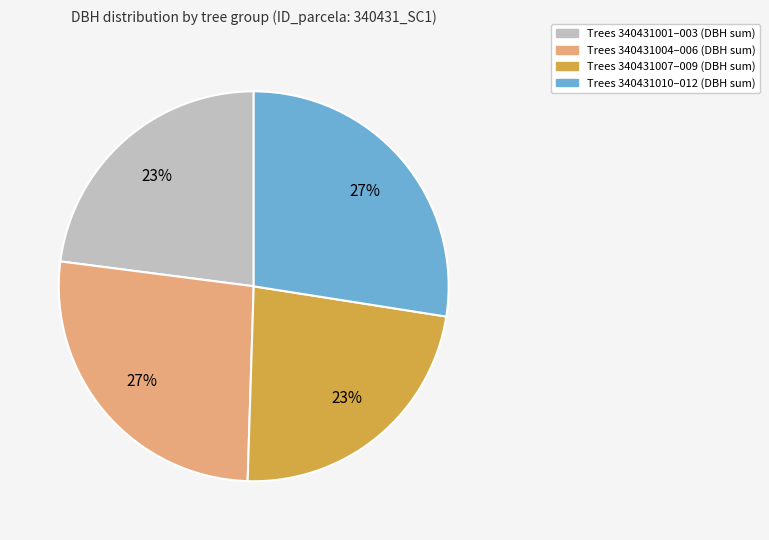

Is there any slice that represents more than half of the pie?

No